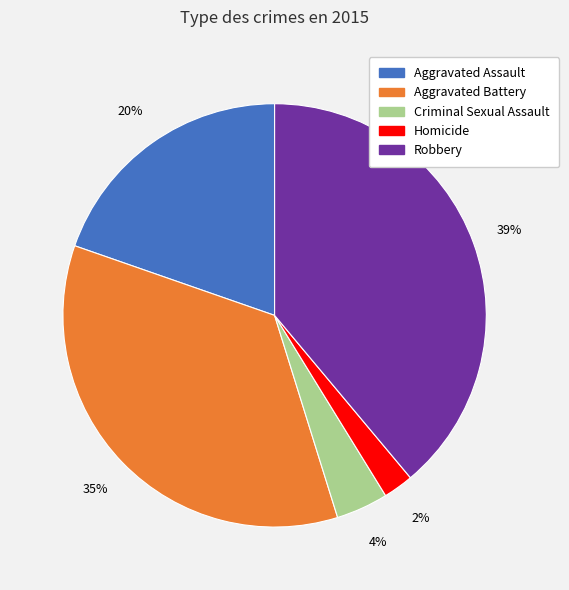

How many slices are in this pie chart?

5